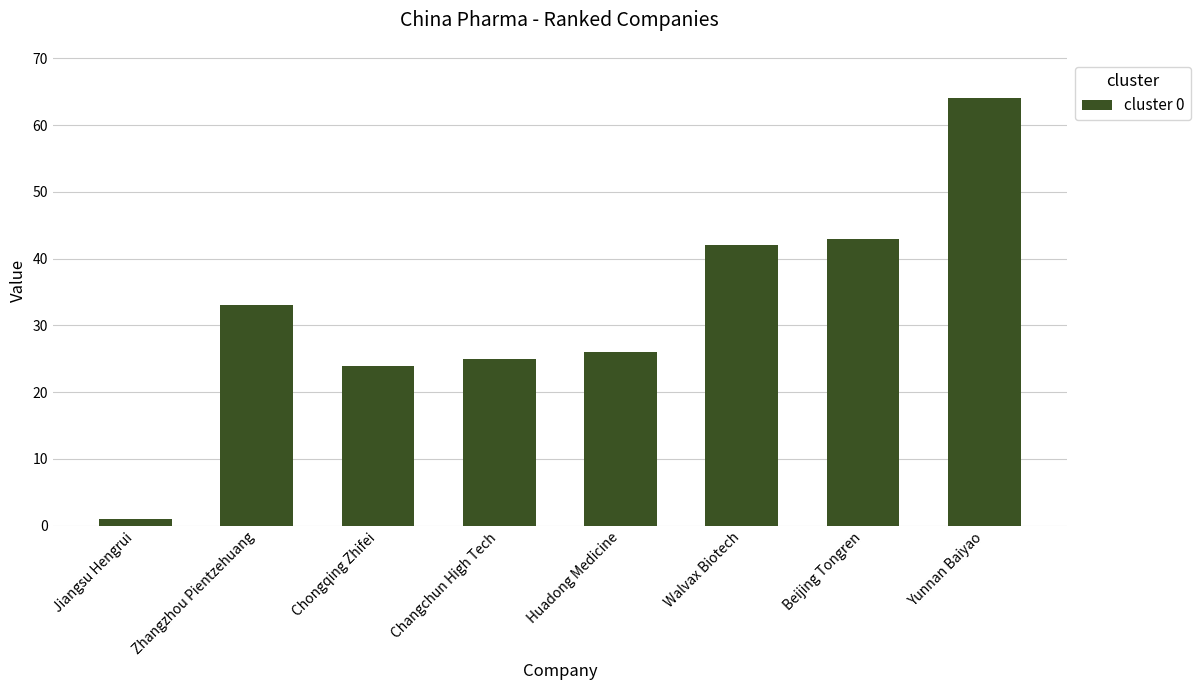

Rank the categories by value from highest to lowest.

Yunnan Baiyao, Beijing Tongren, Walvax Biotech, Zhangzhou Pientzehuang, Huadong Medicine, Changchun High Tech, Chongqing Zhifei, Jiangsu Hengrui